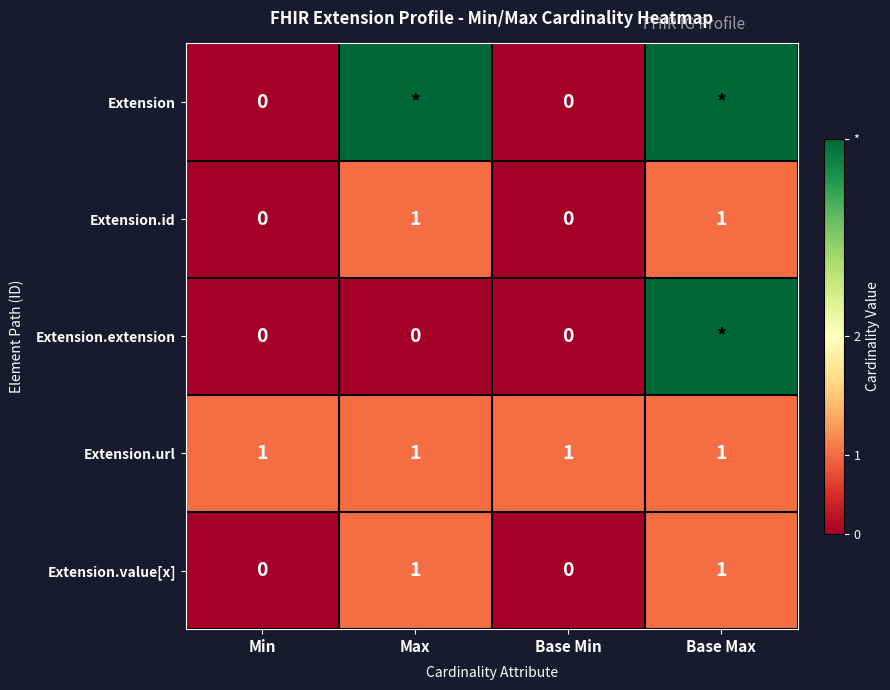

Between Base Min and Min, which is larger?

Base Min